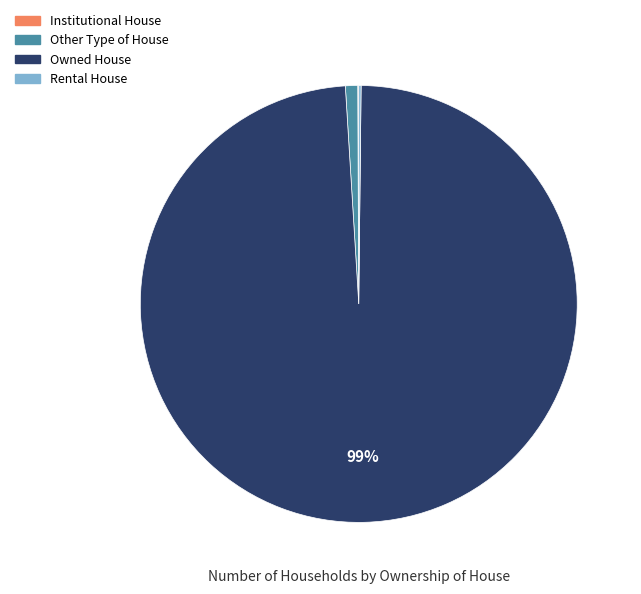

Is it true that Owned House is 99% of the pie?

True